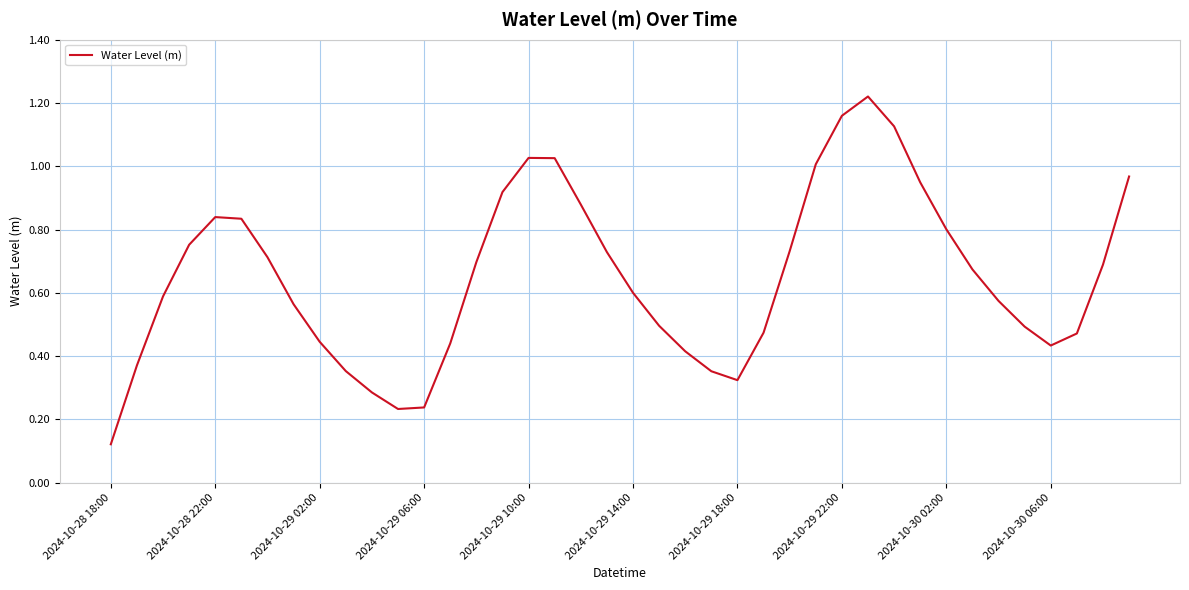

Does the chart display data point markers on the line(s)?

No